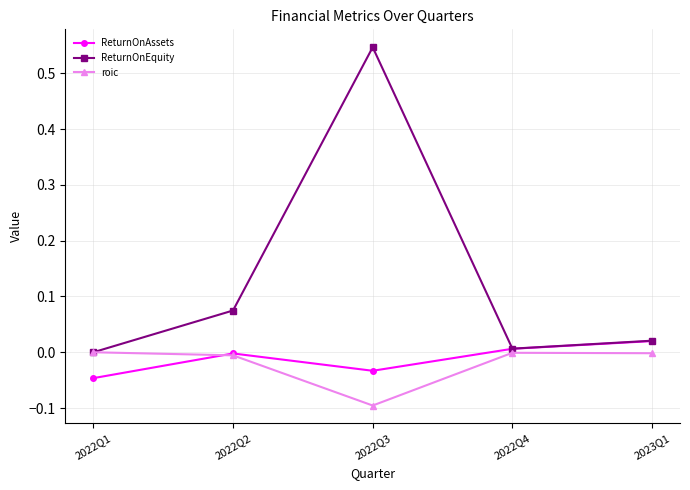

True or false: ReturnOnEquity has a value of 0.0 at 2022Q2.

False